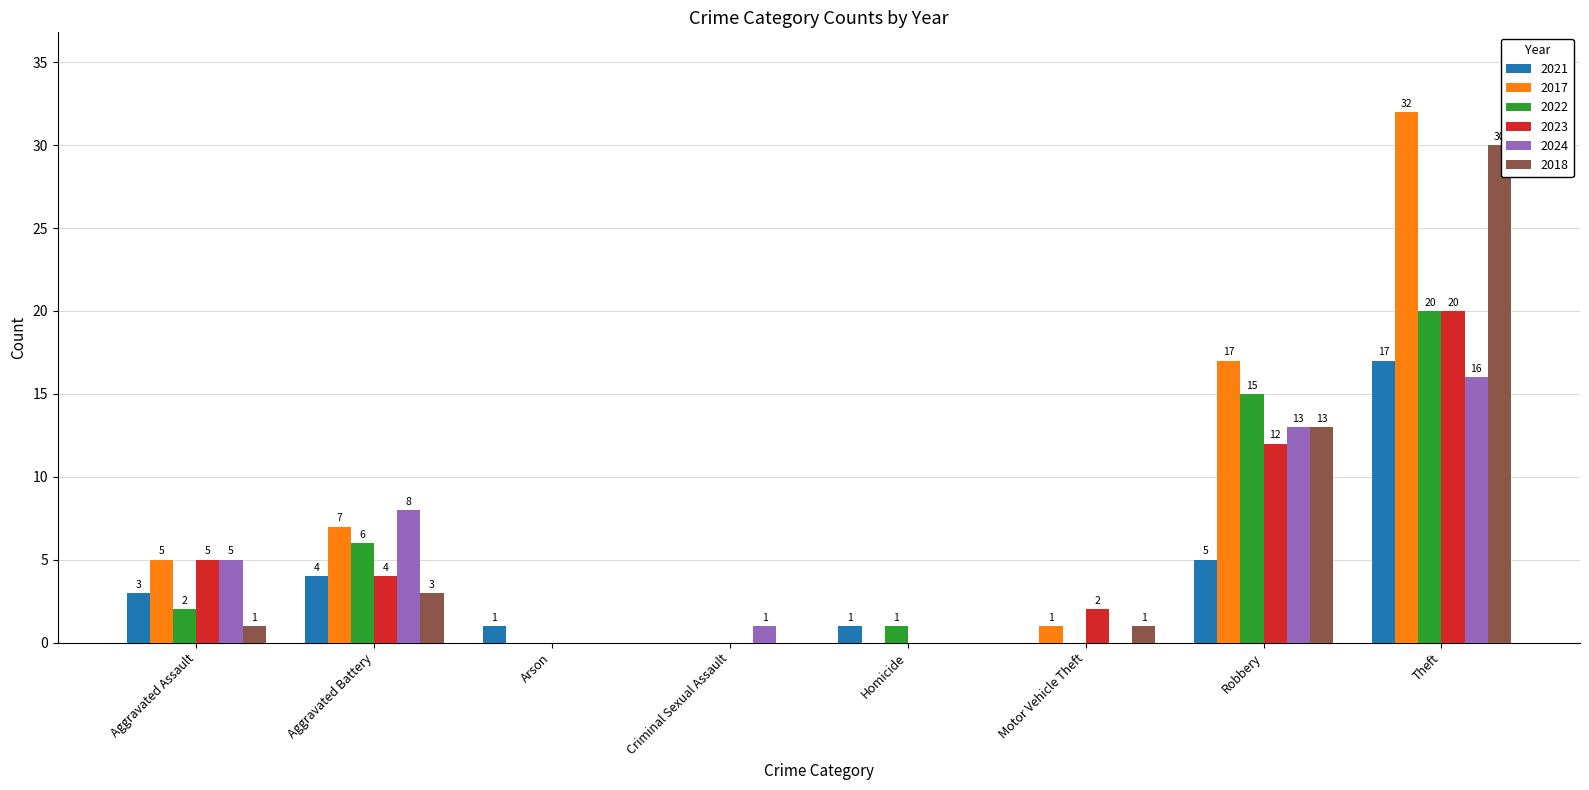

The value of 2021 at Aggravated Battery is 4. True or false?

True